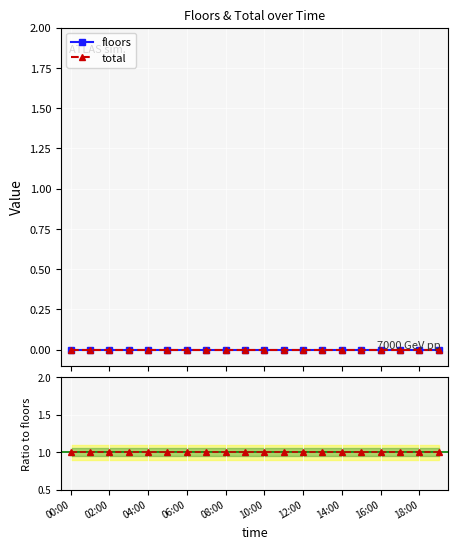

What is the label of the 10th point from the right?

10:00